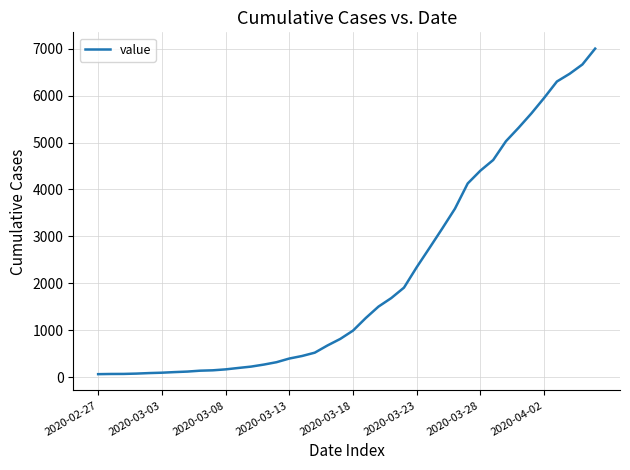

What is the difference between the maximum and minimum values?

6938